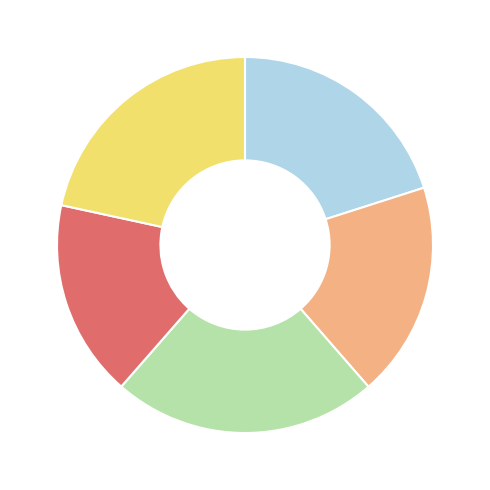

Is there a majority slice in this chart?

No